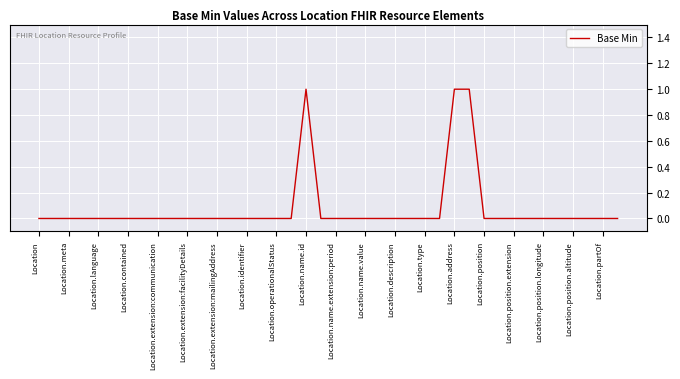

Is this an area chart (filled region under the line)?

No